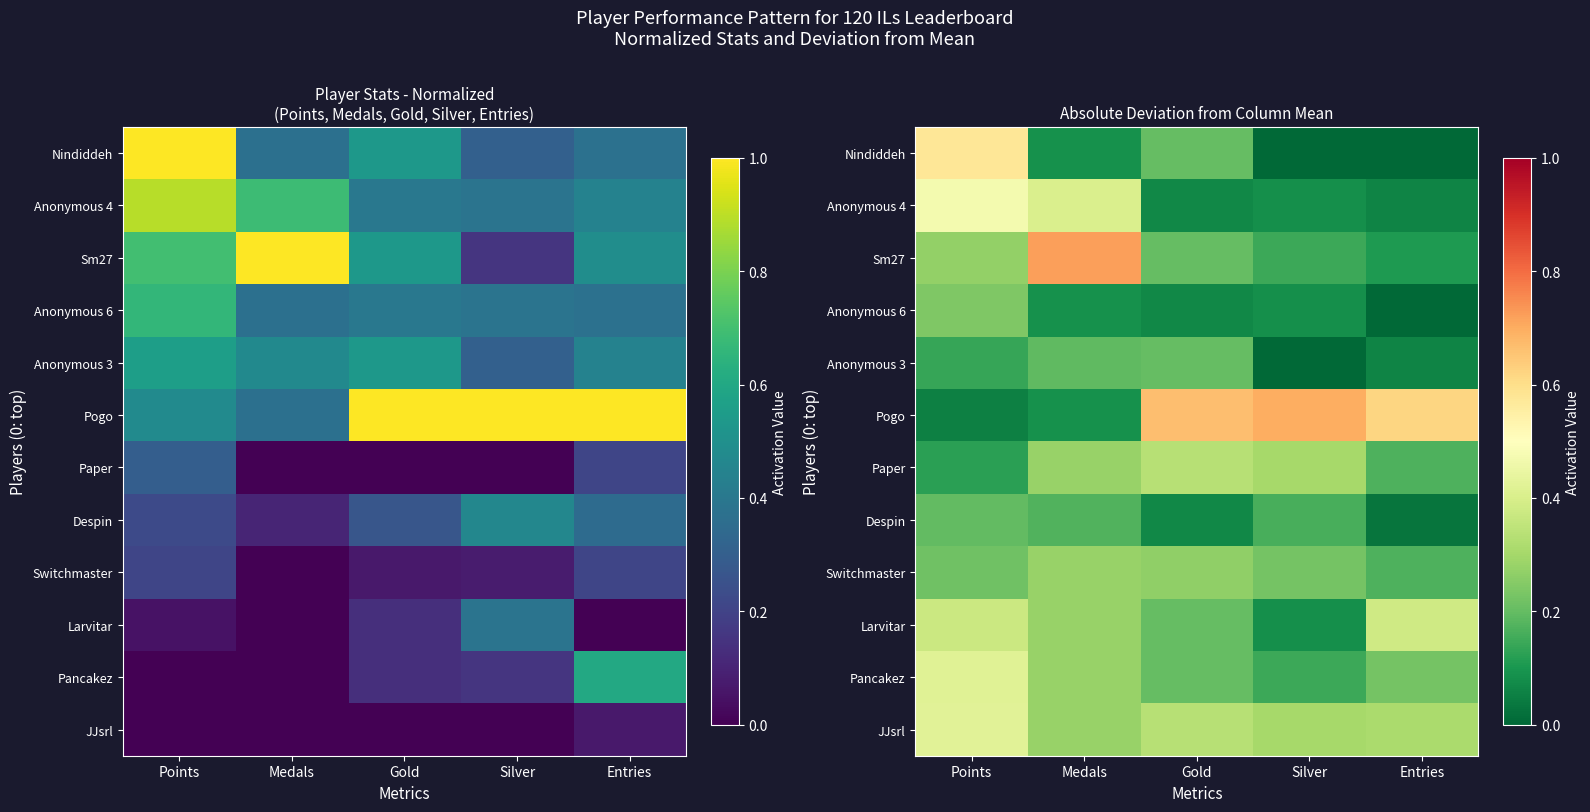

Which series has the largest total across all categories?

Pogo